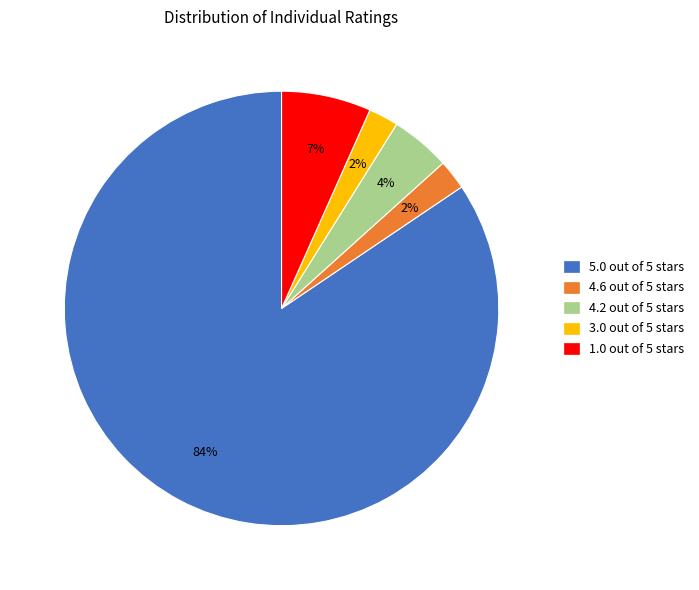

To the nearest percent, what is the average slice percentage?

20%